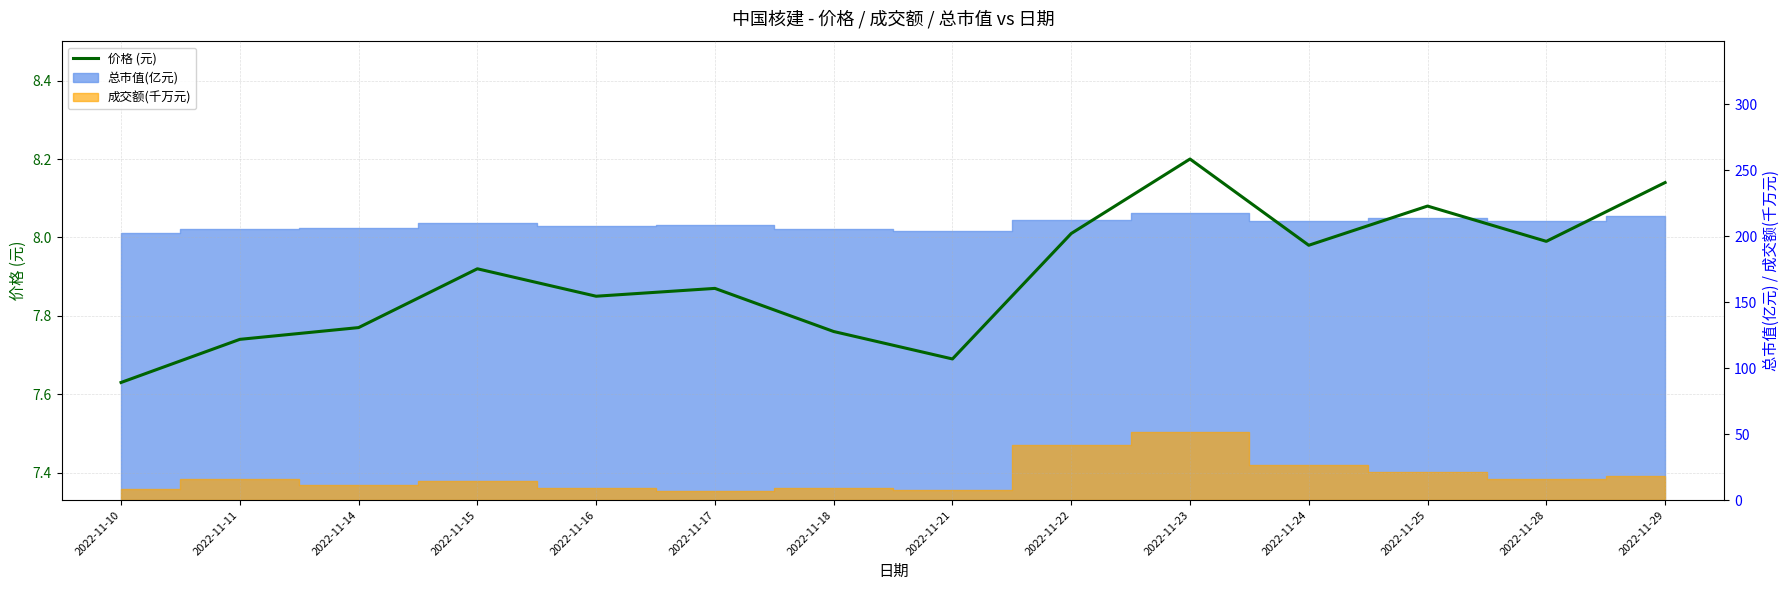

What is the sum of all values?

110.6